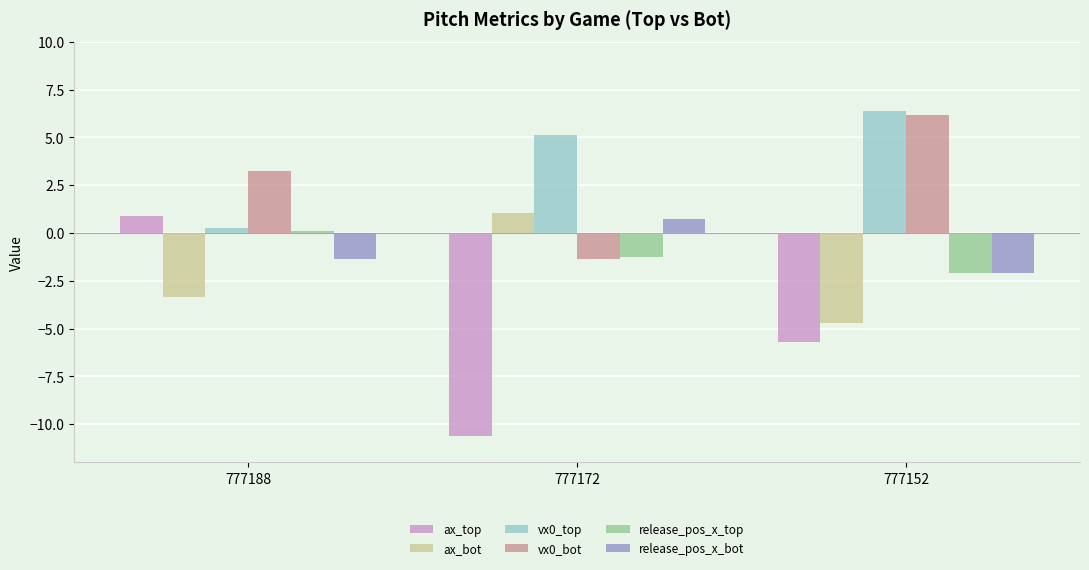

What is the total value across all series at 777188?

-0.2